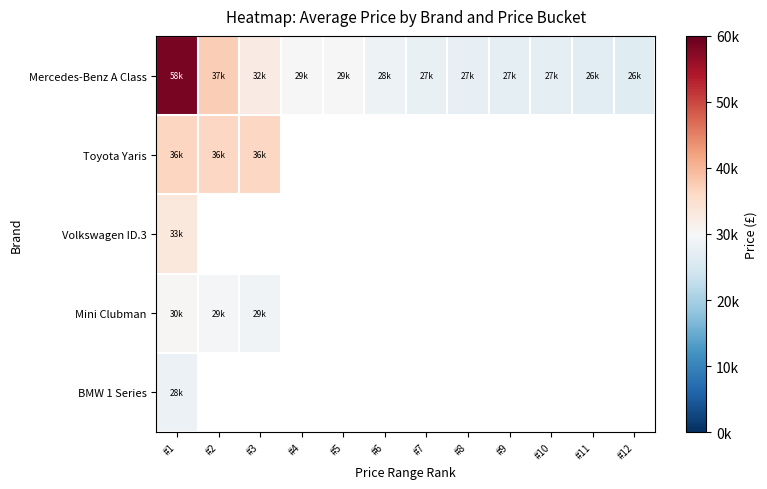

Which series has the largest total across all categories?

Mercedes-Benz A Class